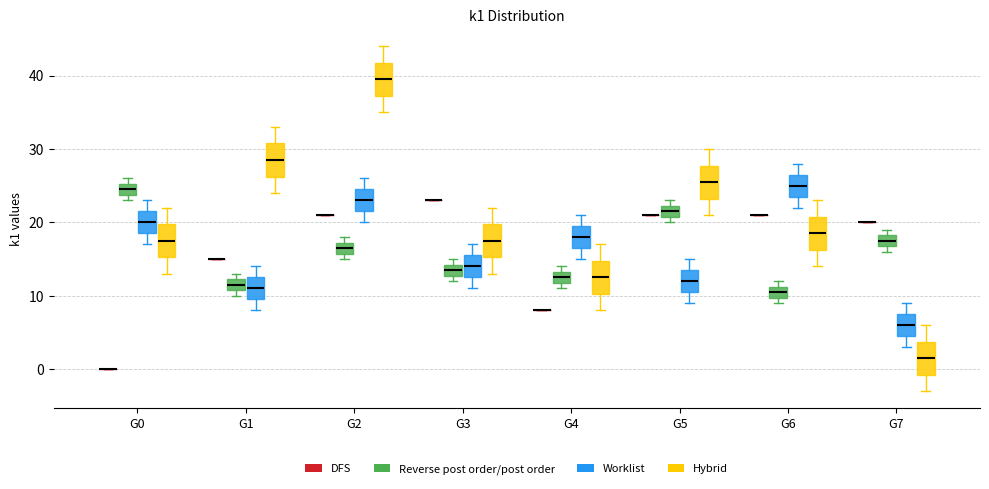

Reading left to right, read every box against the y-axis: the position of its median line, the range the box covers, and the ends of its whiskers. The values are not printed on the chart, so give them approximately, as read against the axis.

G0 (DFS): box collapsed to a line at 0, whiskers 0 to 0
G0 (Reverse post order/post order): median 25 (inside the box), box 24 to 25, whiskers 23 to 26
G0 (Worklist): median 20, box 19 to 22, whiskers 17 to 23
G0 (Hybrid): median 18, box 15 to 20, whiskers 13 to 22
G1 (DFS): box collapsed to a line at 15, whiskers 15 to 15
G1 (Reverse post order/post order): median 12 (inside the box), box 11 to 12, whiskers 10 to 13
G1 (Worklist): median 11, box 10 to 13, whiskers 8 to 14
G1 (Hybrid): median 29, box 26 to 31, whiskers 24 to 33
G2 (DFS): box collapsed to a line at 21, whiskers 21 to 21
G2 (Reverse post order/post order): median 17 (inside the box), box 16 to 17, whiskers 15 to 18
G2 (Worklist): median 23, box 22 to 25, whiskers 20 to 26
G2 (Hybrid): median 40, box 37 to 42, whiskers 35 to 44
G3 (DFS): box collapsed to a line at 23, whiskers 23 to 23
G3 (Reverse post order/post order): median 14 (inside the box), box 13 to 14, whiskers 12 to 15
G3 (Worklist): median 14, box 13 to 16, whiskers 11 to 17
G3 (Hybrid): median 18, box 15 to 20, whiskers 13 to 22
G4 (DFS): box collapsed to a line at 8, whiskers 8 to 8
G4 (Reverse post order/post order): median 13 (inside the box), box 12 to 13, whiskers 11 to 14
G4 (Worklist): median 18, box 17 to 20, whiskers 15 to 21
G4 (Hybrid): median 13, box 10 to 15, whiskers 8 to 17
G5 (DFS): box collapsed to a line at 21, whiskers 21 to 21
G5 (Reverse post order/post order): median 22 (inside the box), box 21 to 22, whiskers 20 to 23
G5 (Worklist): median 12, box 11 to 14, whiskers 9 to 15
G5 (Hybrid): median 26, box 23 to 28, whiskers 21 to 30
G6 (DFS): box collapsed to a line at 21, whiskers 21 to 21
G6 (Reverse post order/post order): median 11 (inside the box), box 10 to 11, whiskers 9 to 12
G6 (Worklist): median 25, box 24 to 27, whiskers 22 to 28
G6 (Hybrid): median 19, box 16 to 21, whiskers 14 to 23
G7 (DFS): box collapsed to a line at 20, whiskers 20 to 20
G7 (Reverse post order/post order): median 18 (inside the box), box 17 to 18, whiskers 16 to 19
G7 (Worklist): median 6, box 5 to 8, whiskers 3 to 9
G7 (Hybrid): median 2, box -1 to 4, whiskers -3 to 6